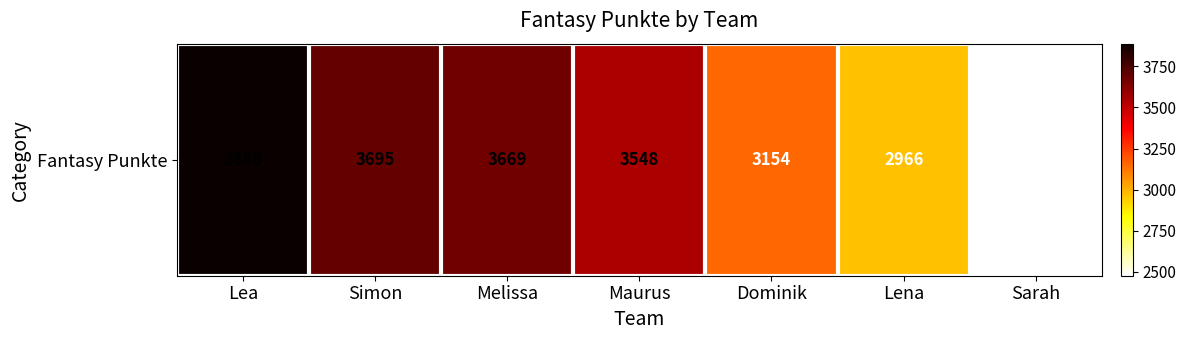

The value at Simon is 3695. True or false?

True